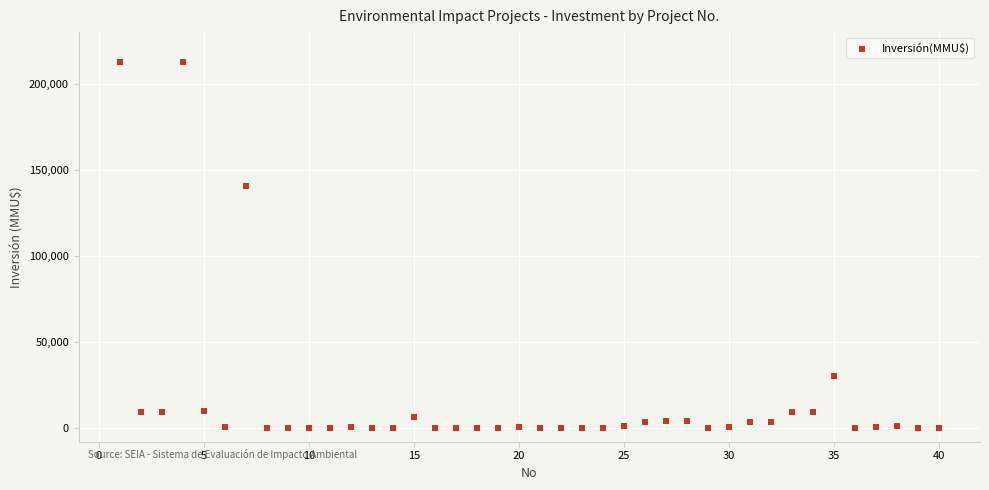

What is the range of Y values (max minus min)?

212500